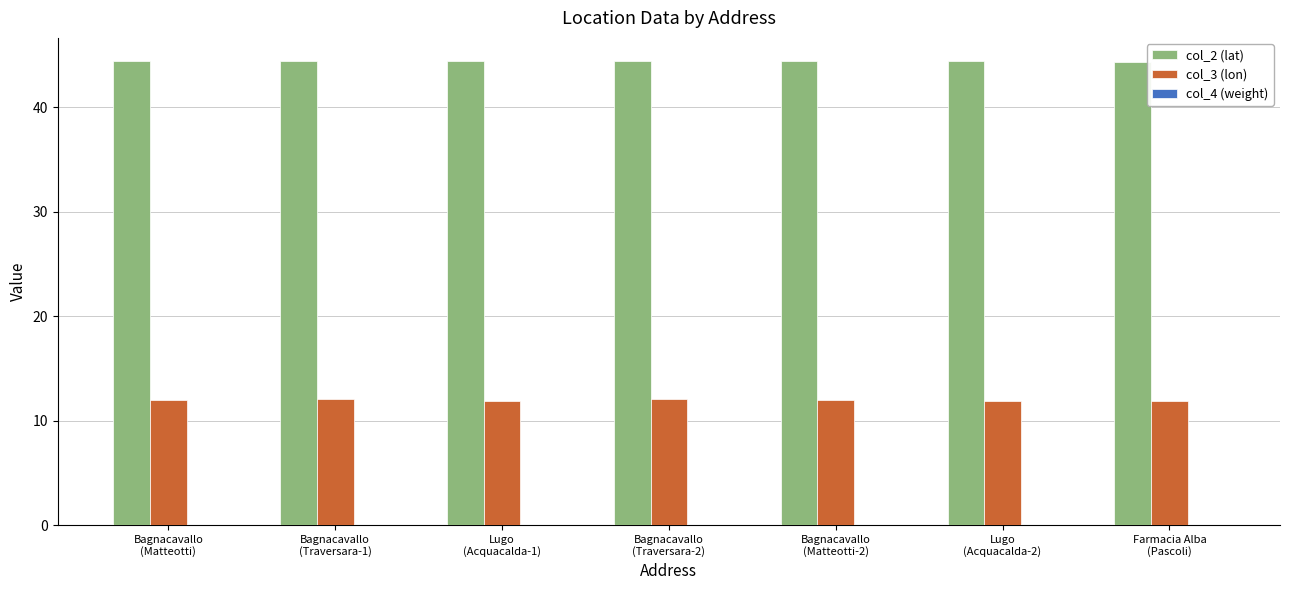

What is the sum of all col_3 (lon) values?

83.7